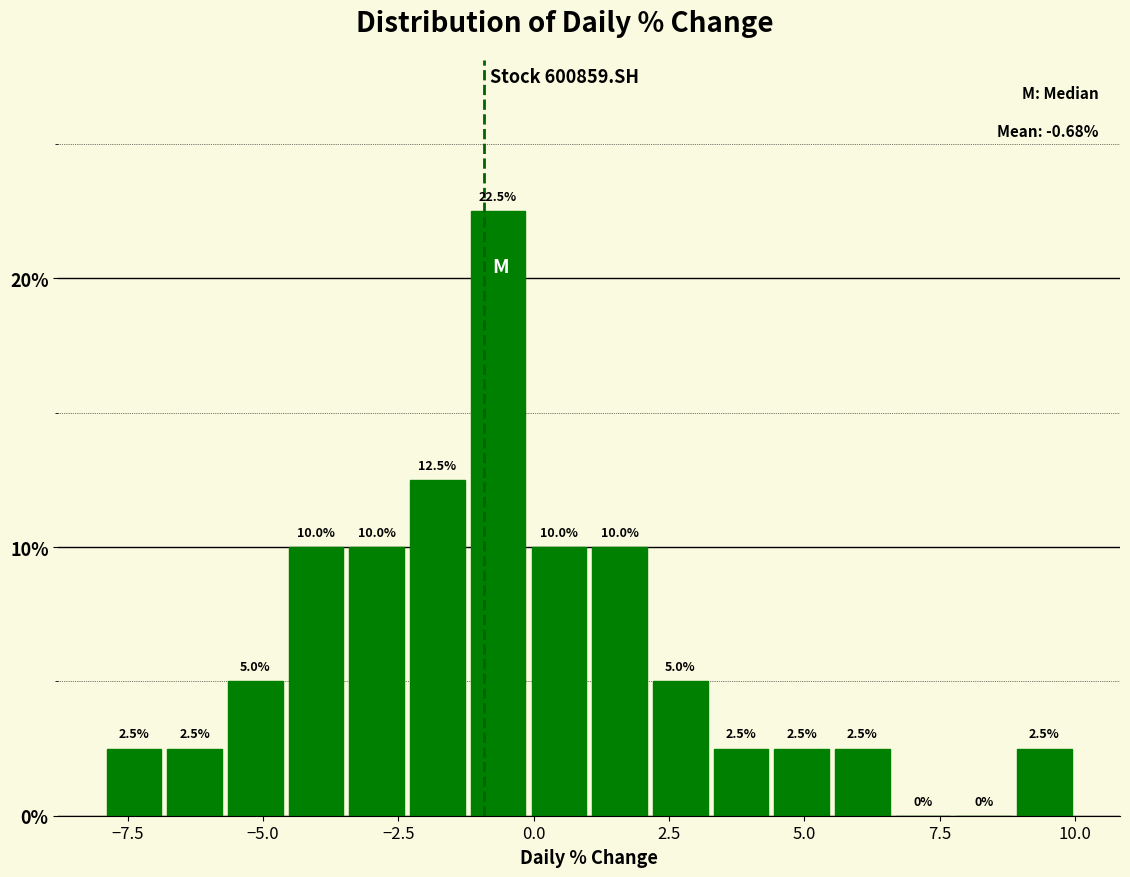

Around what value on the x-axis is the tallest bar? Give the approximate position of its centre, as read against the axis.

-0.5